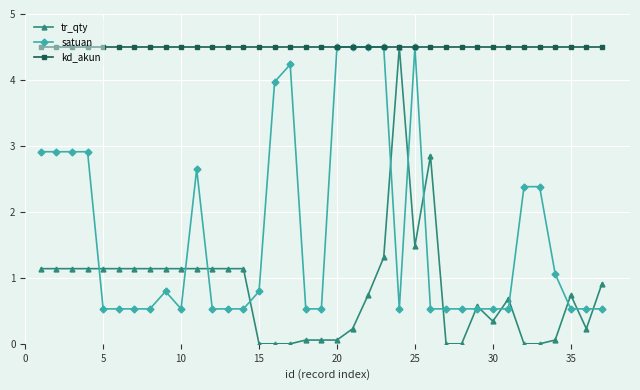

Count the number of categories in the chart.

37